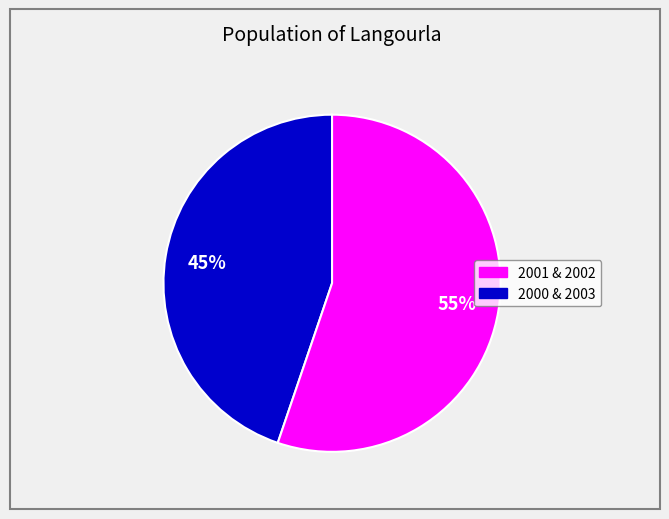

To the nearest percent, what is the difference between the largest and smallest slice percentages?

10%